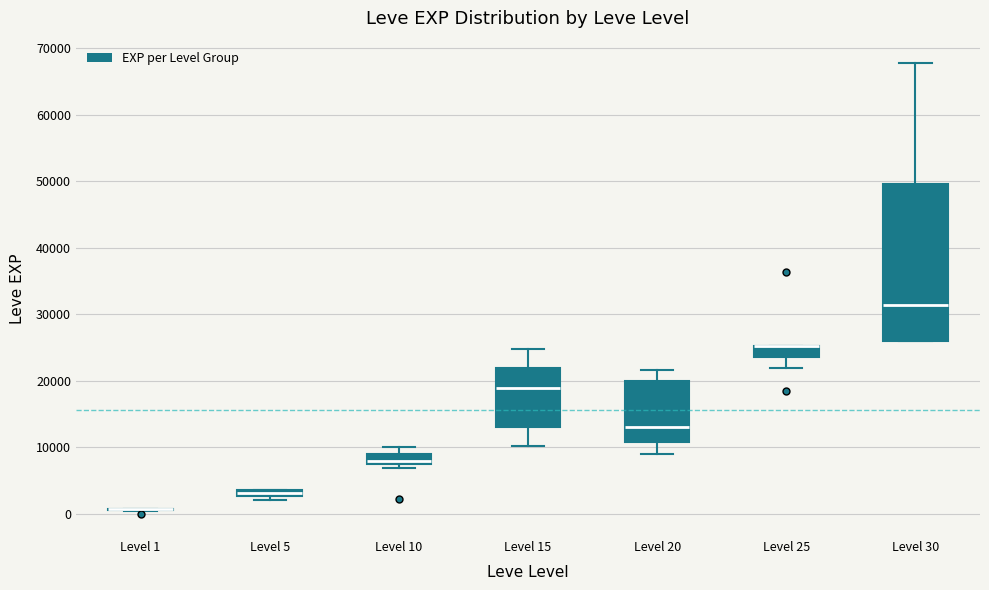

Where does the median line of the box for Level 10 sit on the y-axis? The values are not printed on the chart, so give them approximately, as read against the axis.

8000